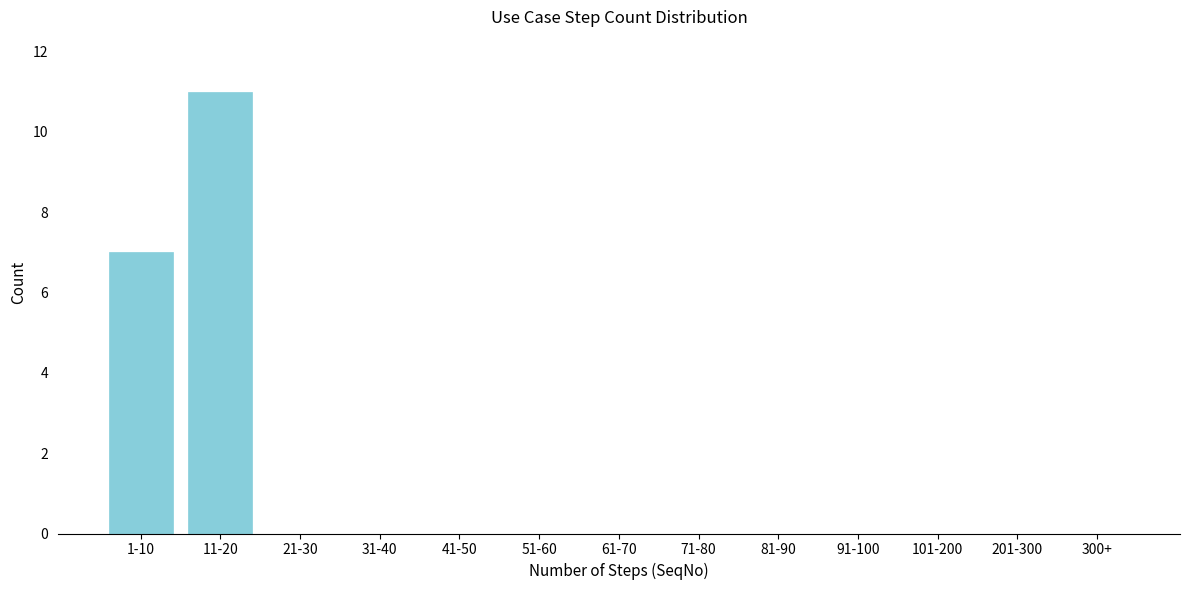

Reading right to left, transcribe all the data shown in this chart.

300+=0	201-300=0	101-200=0	91-100=0	81-90=0	71-80=0	61-70=0	51-60=0	41-50=0	31-40=0	21-30=0	11-20=11	1-10=7